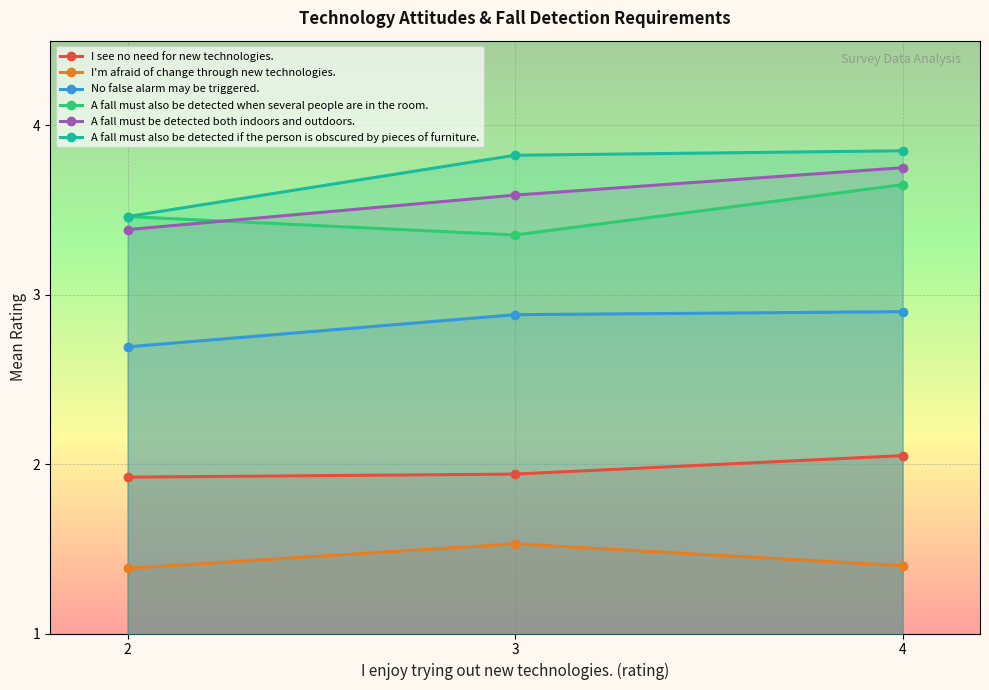

Where is A fall must also be detected when several people are in the room. nearest to the value 3?

3